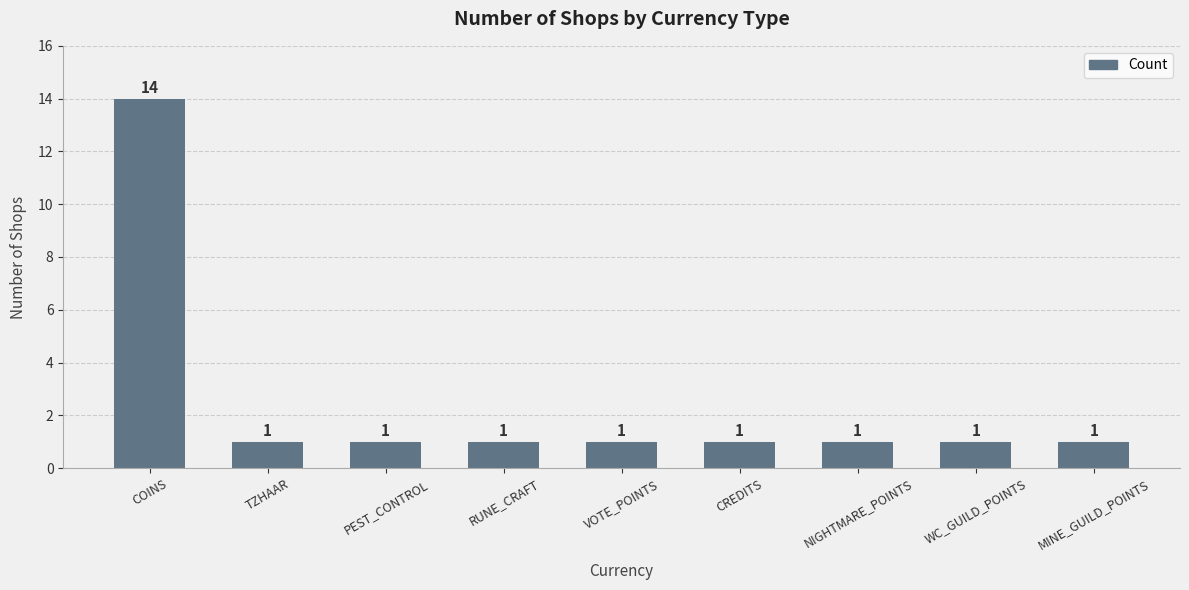

How many data points does each series have?

9